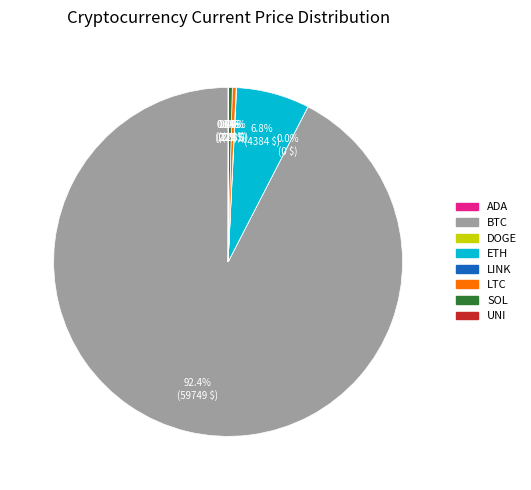

Does any single category account for the majority?

Yes